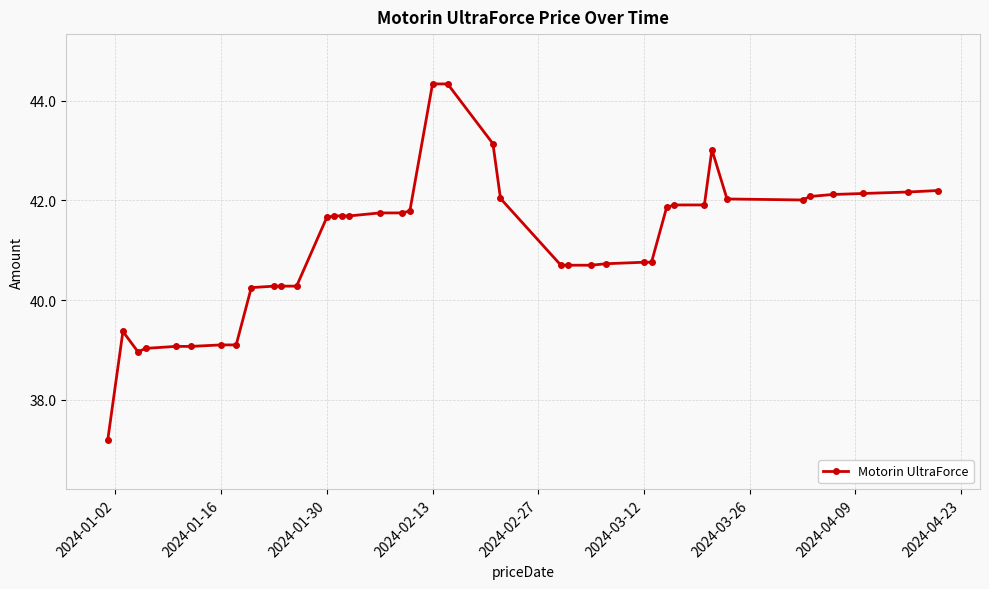

How many lines are shown in the chart?

1